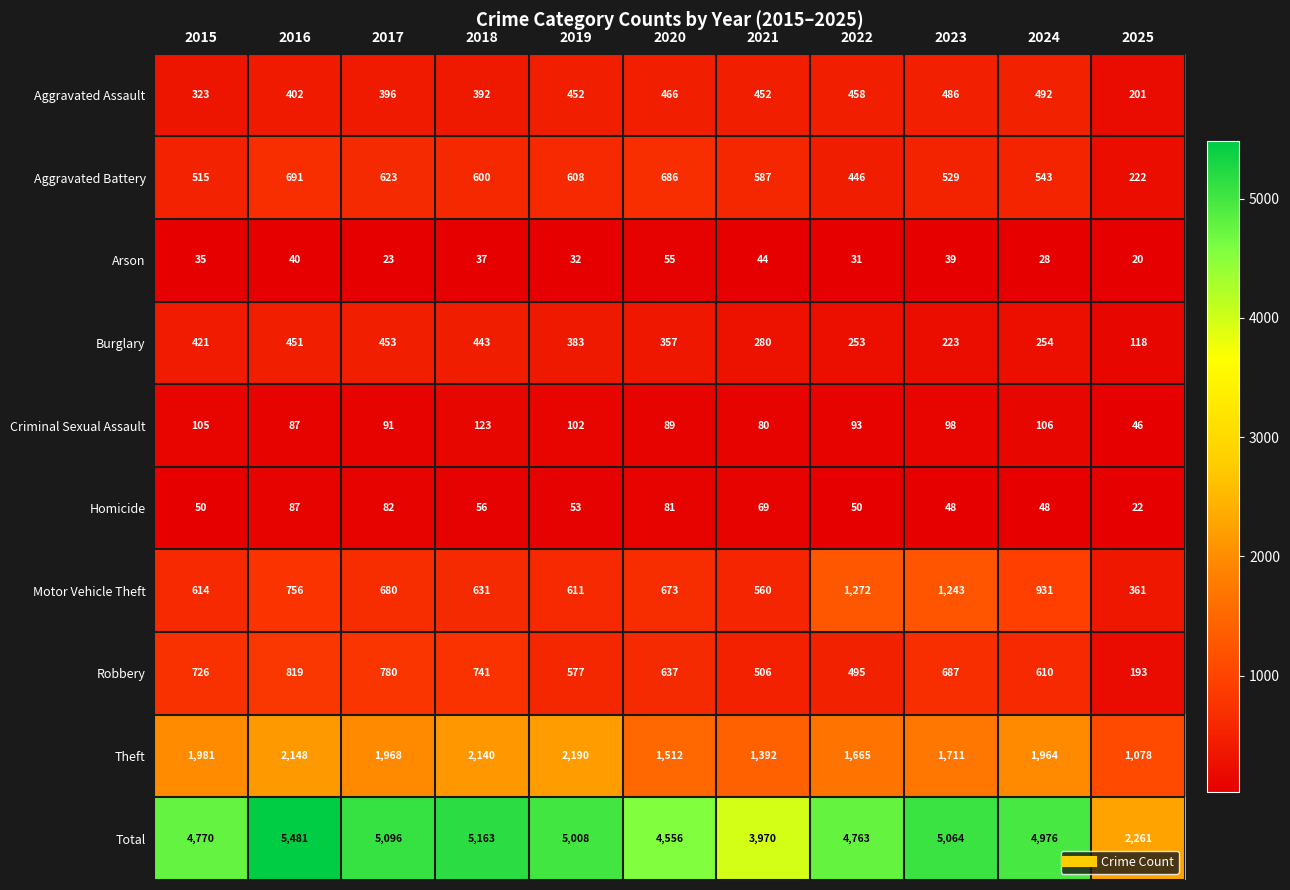

Rank the series at 2020 from lowest to highest value.

Arson, Homicide, Criminal Sexual Assault, Burglary, Aggravated Assault, Robbery, Motor Vehicle Theft, Aggravated Battery, Theft, Total